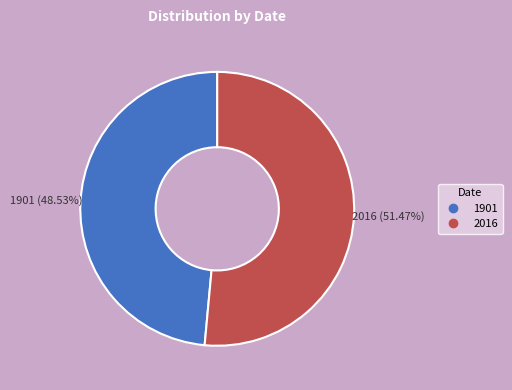

Between 1901 and 2016, which is larger?

2016